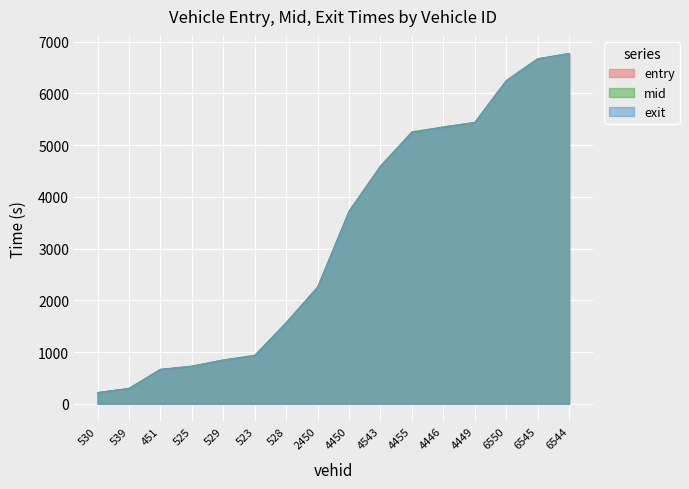

How many values in the entry series exceed 3723?

8